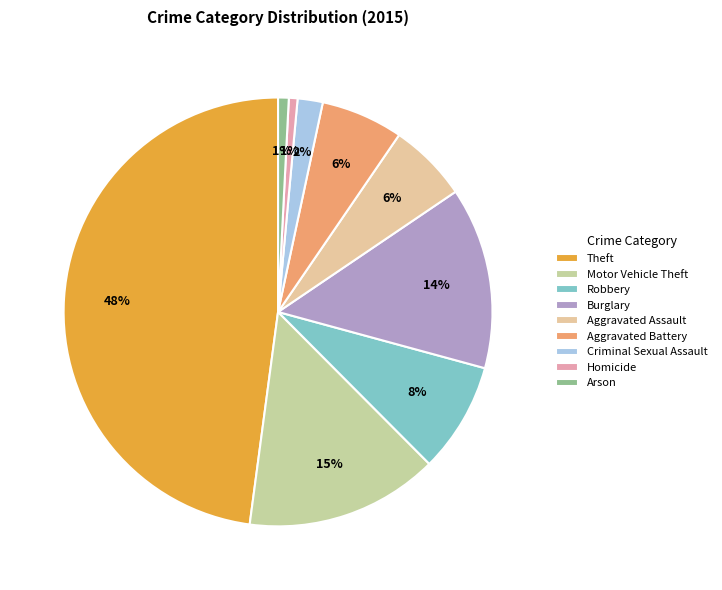

Is it true that Robbery is 1% of the pie?

False